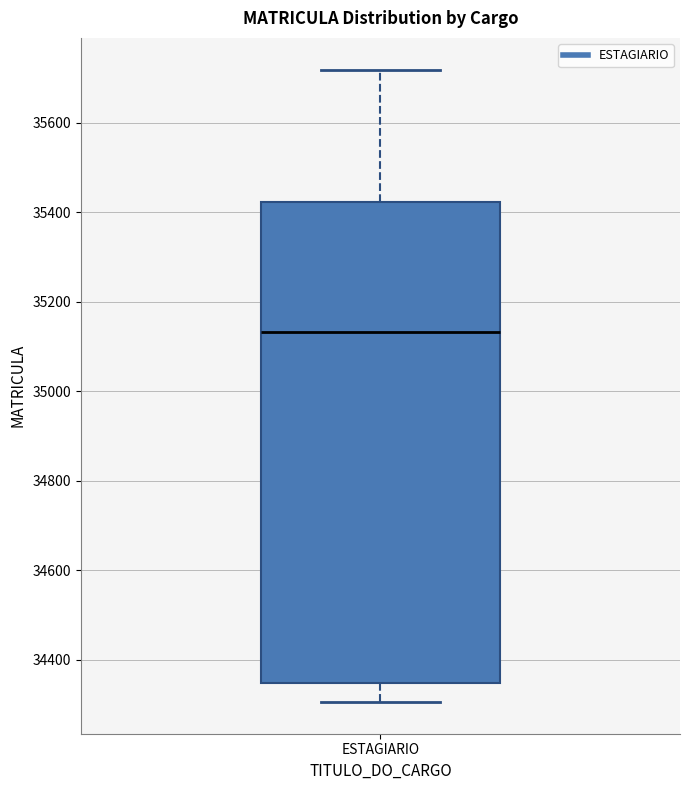

Transcribe this box plot: give where the median line is, the range the box spans, and where the two whiskers end, as read against the y-axis. The values are not printed on the chart, so give them approximately, as read against the axis.

median 35140, box 34340 to 35420, whiskers 34300 to 35720